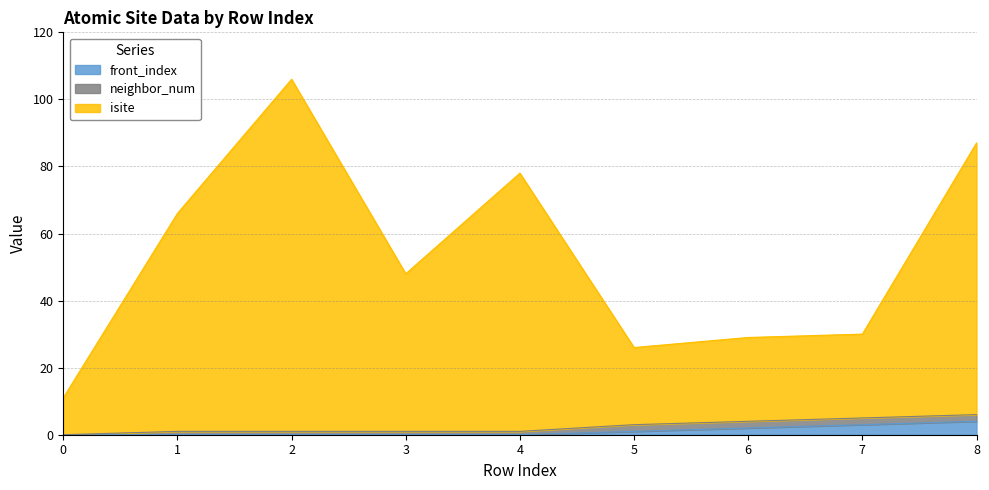

Which series has the widest spread of values?

isite